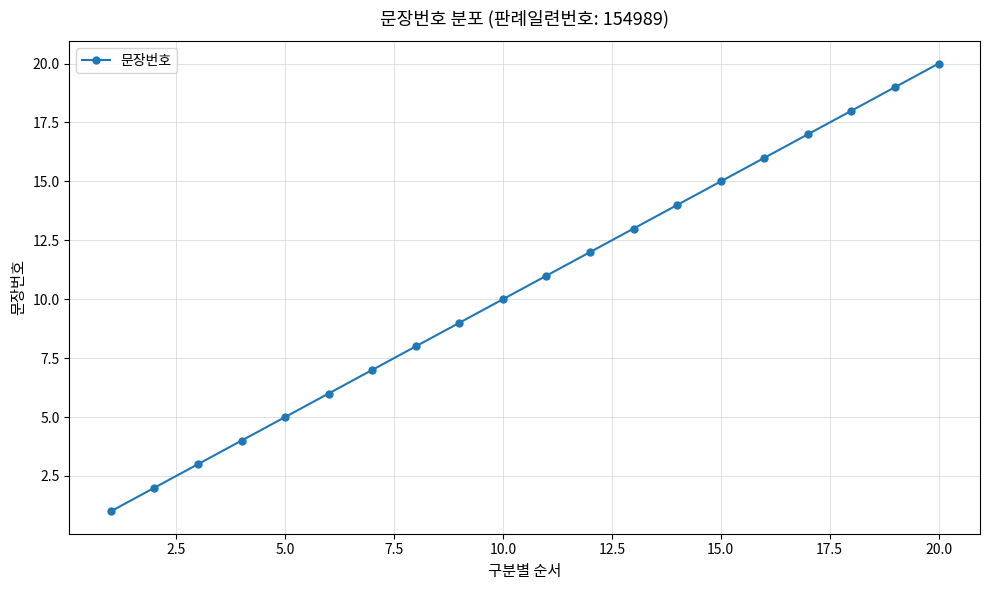

What is the difference between the maximum and minimum values?

19